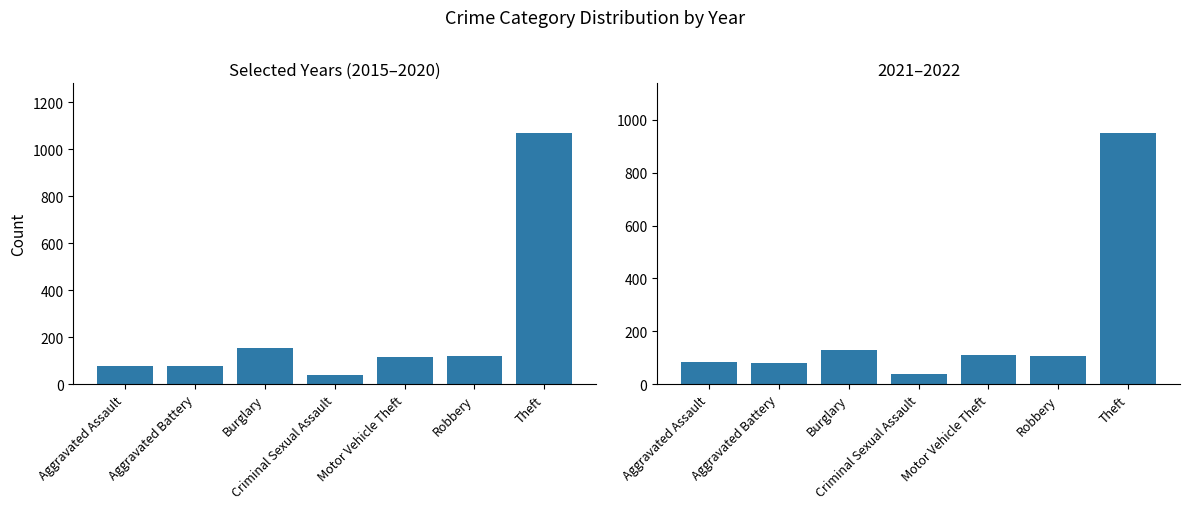

List the series in order of their peak value, lowest first.

2020+2021+2022 Combined, 2015+2016+2019 Combined